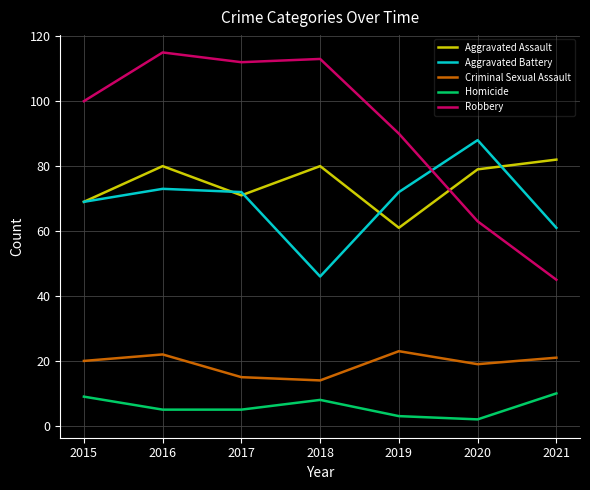

Does the chart display data point markers on the line(s)?

No